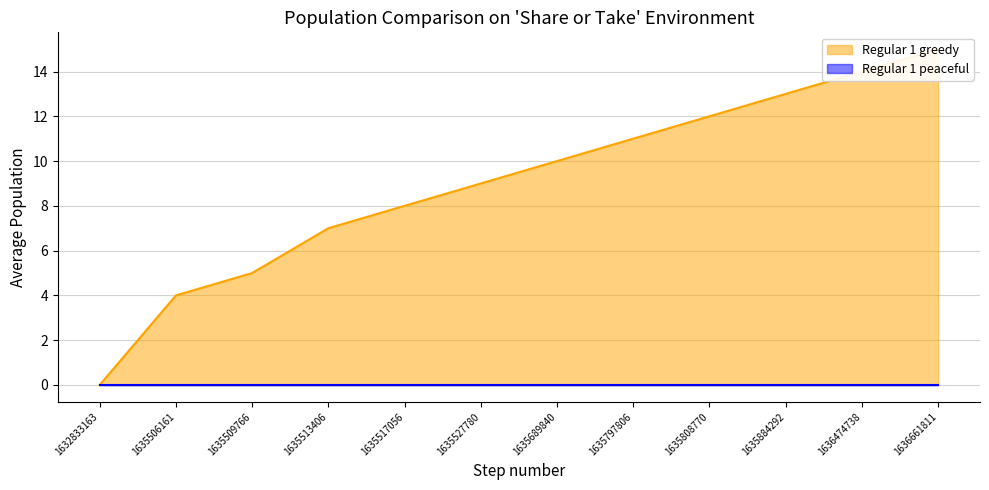

Reading left to right, list all the values displayed in this chart.

0	4	5	7	8	9	10	11	12	13	14	15